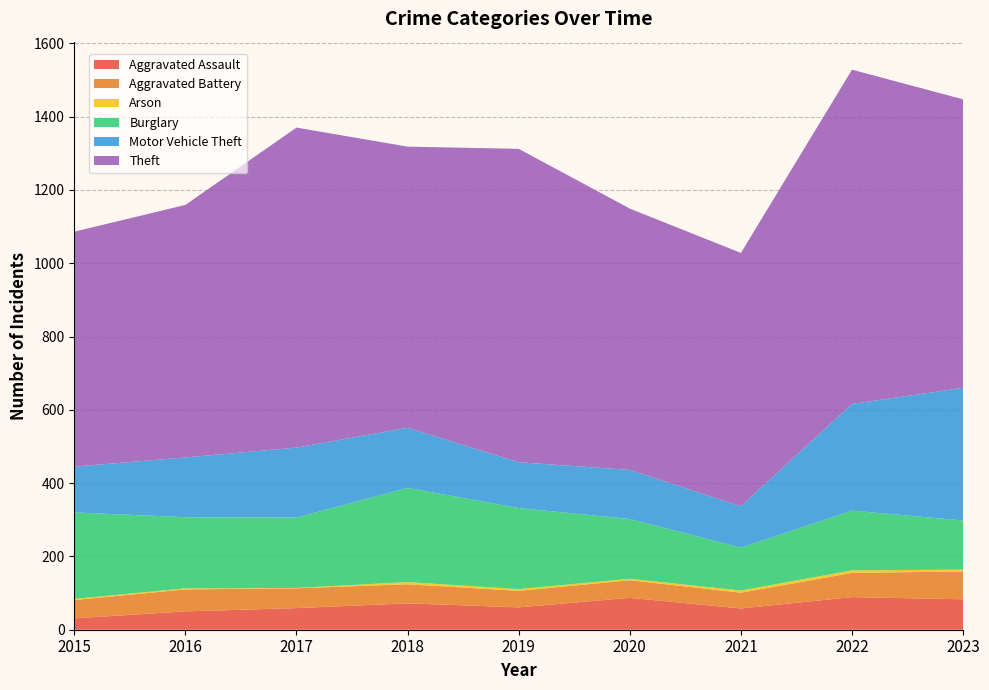

Reading left to right, what are all the values shown in this chart?

Aggravated Assault: 31	50	59	72	61	87	58	89	83
Aggravated Battery: 50	60	54	52	45	48	43	66	76
Arson: 3	3	1	6	5	4	6	7	5
Burglary: 236	194	192	257	221	163	117	163	134
Motor Vehicle Theft: 125	163	191	164	125	134	113	291	362
Theft: 641	689	873	767	855	713	691	912	787